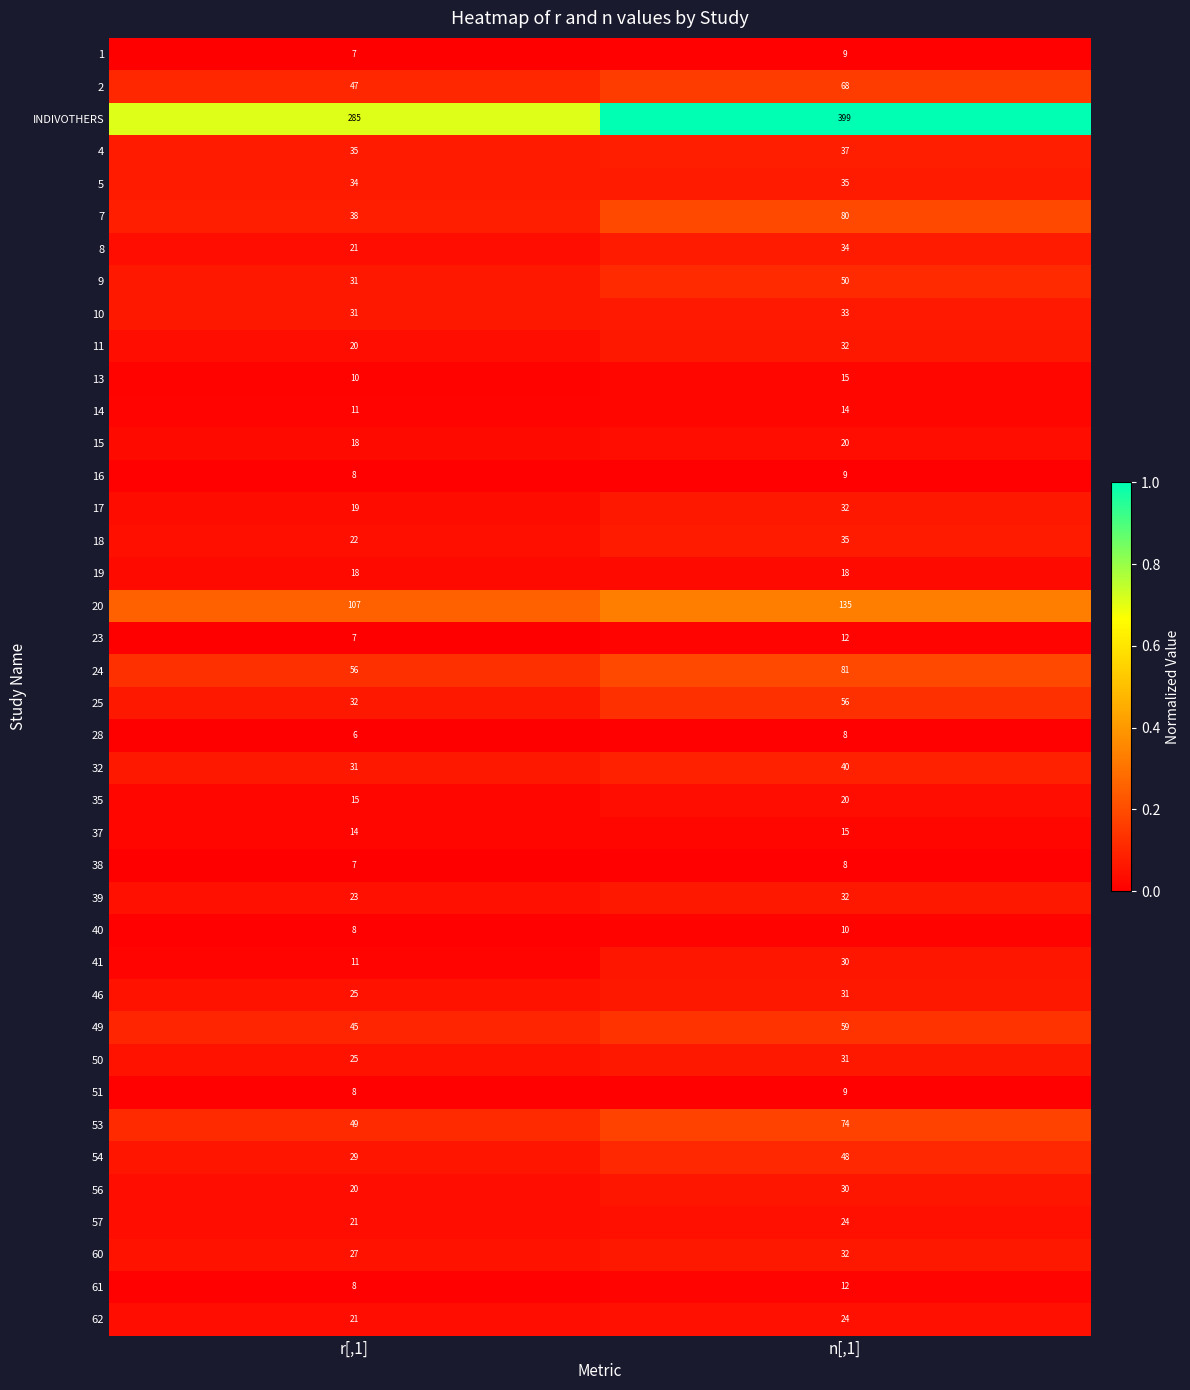

The 37 series shows 26 at n[,1]. True or false?

False